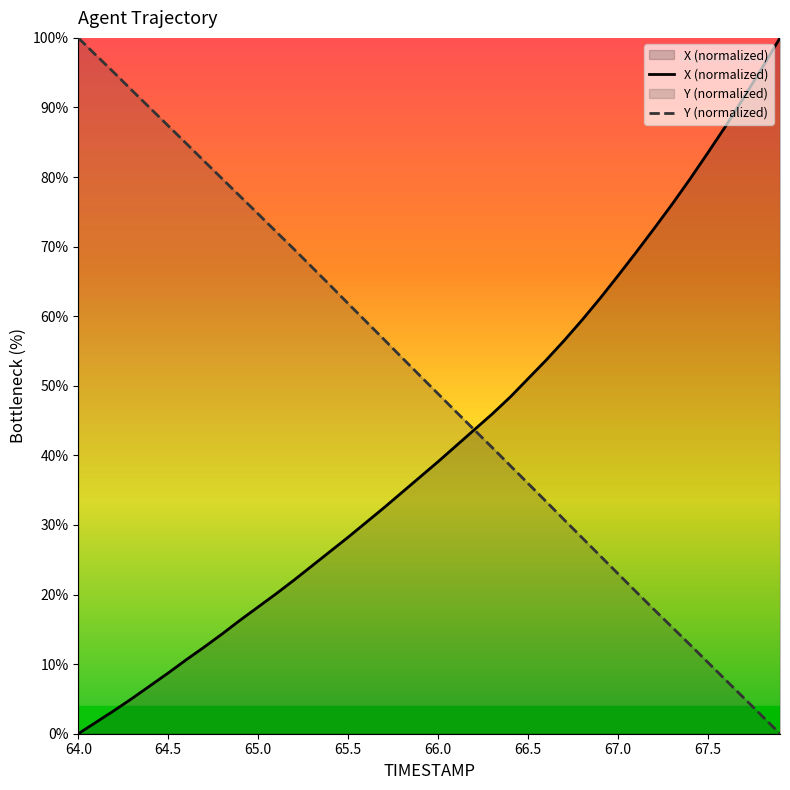

Is it true that Y (normalized) equals 160.2 at 64.0?

False